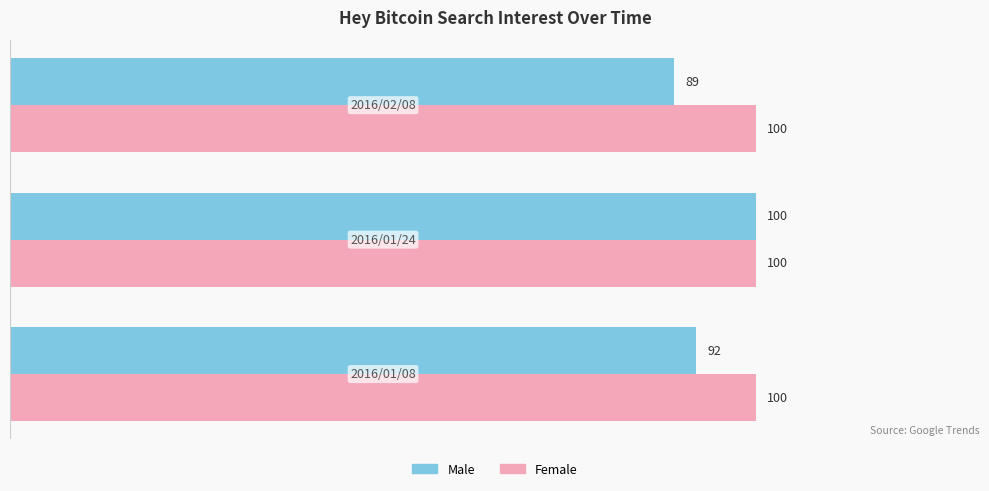

Which series has the widest spread of values?

Male